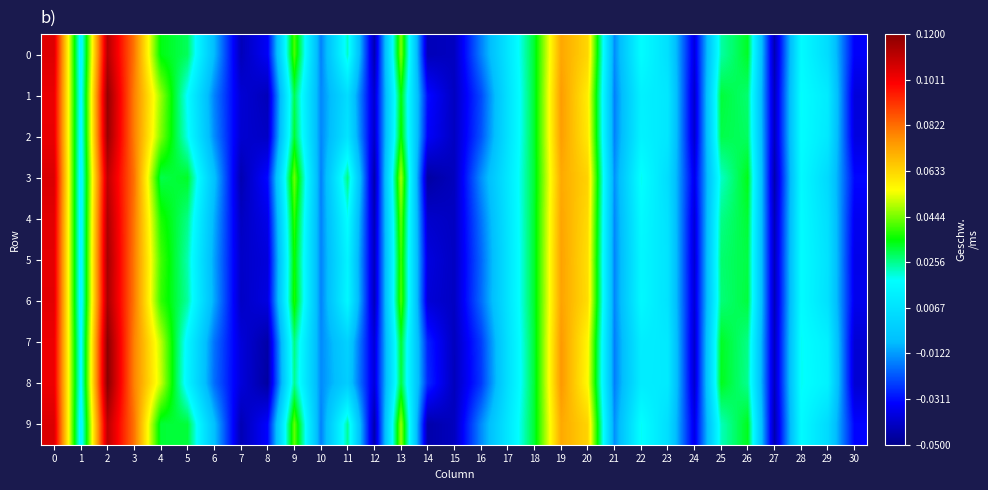

How many categories are shown in the chart?

31